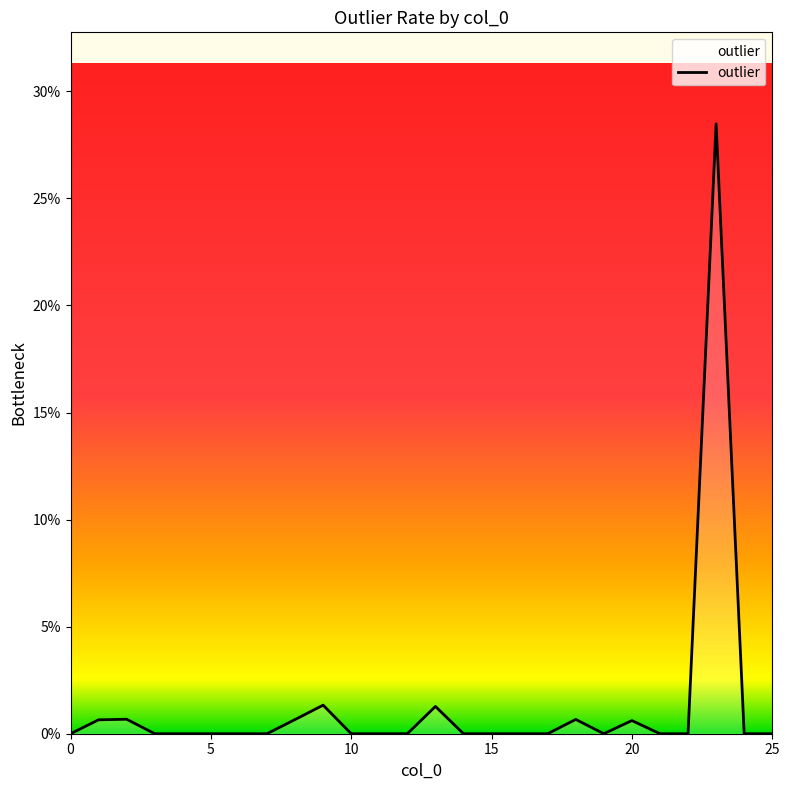

Does the chart display data point markers on the line(s)?

No